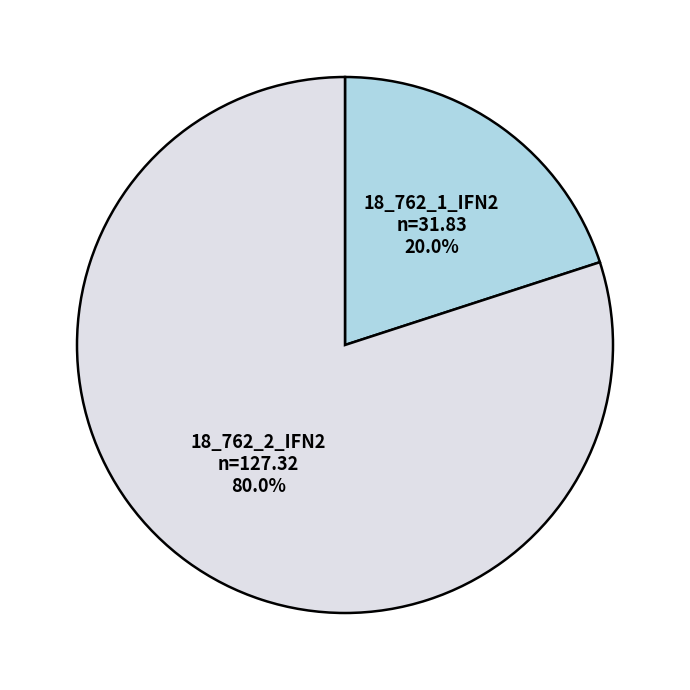

Approximately how many times larger is the value at 18_762_2_IFN2 compared to 18_762_1_IFN2?

4.0